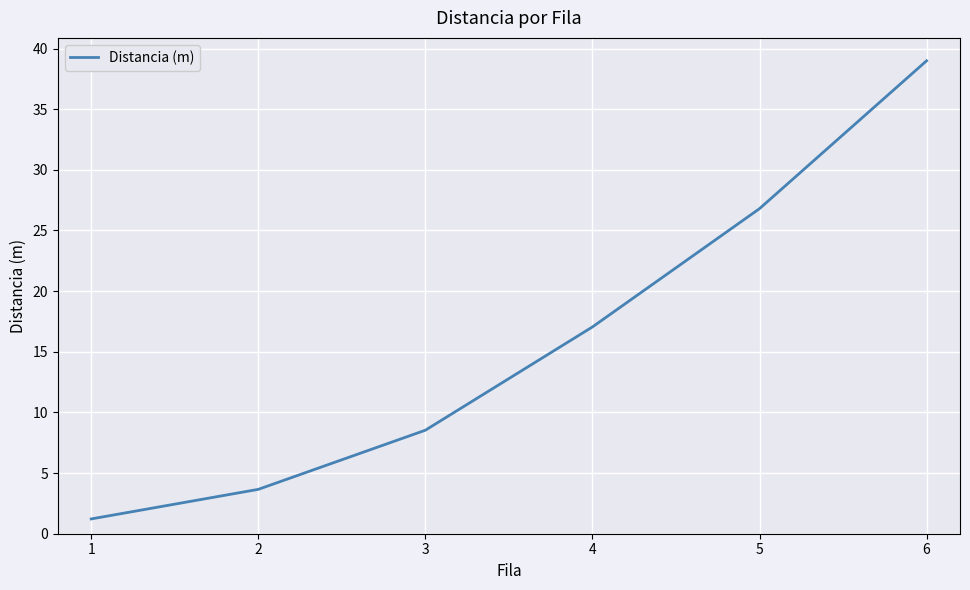

Which category has the highest value across all series?

6